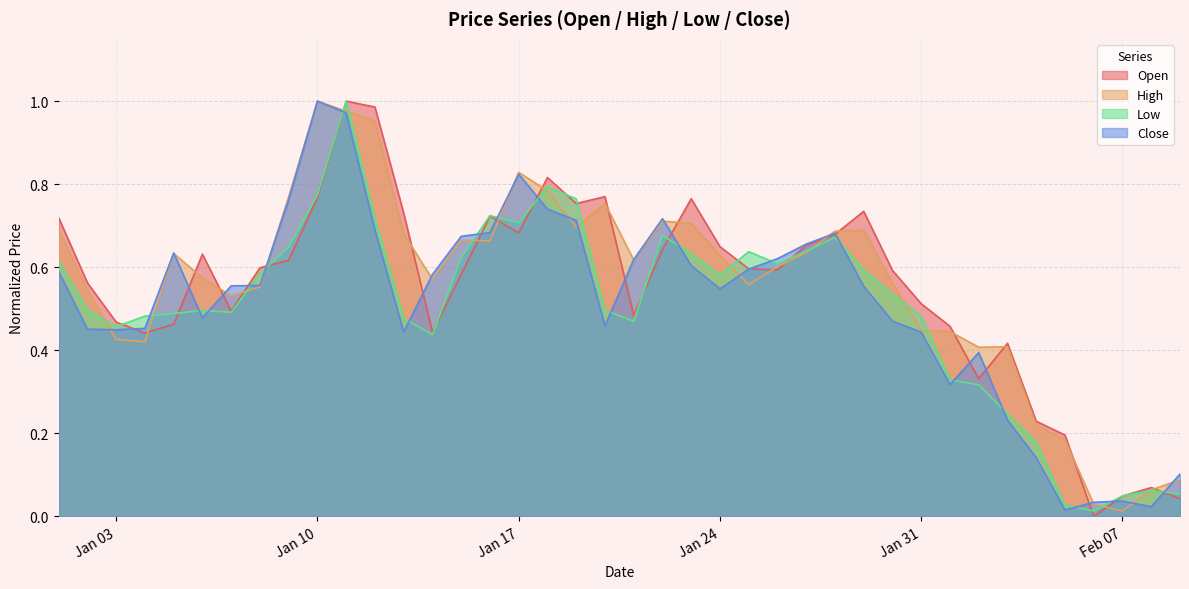

What is the label of the 26th point from the right?

2023-01-15